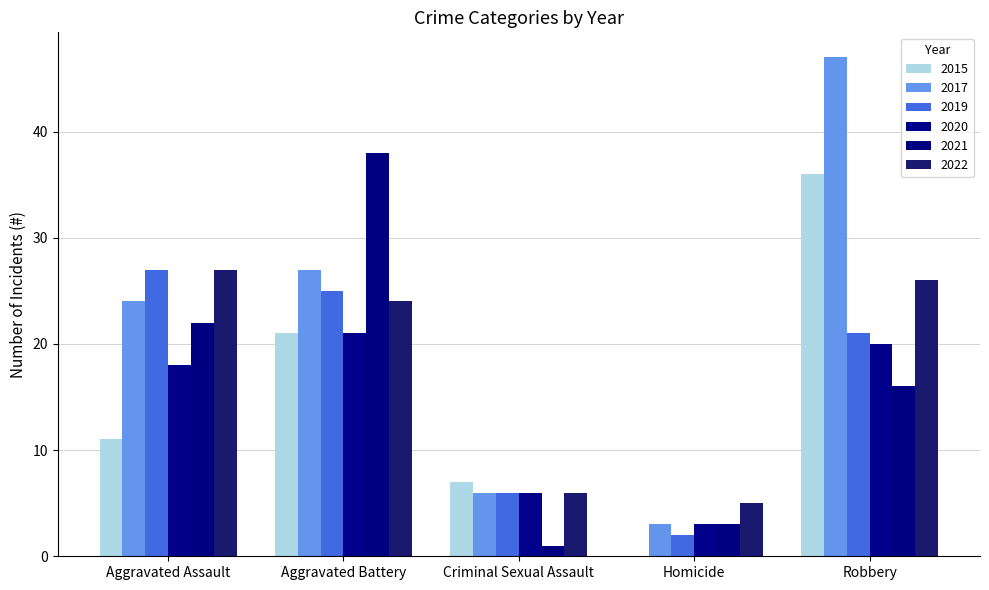

Rank the series at Homicide from highest to lowest value.

2022, 2017, 2020, 2021, 2019, 2015